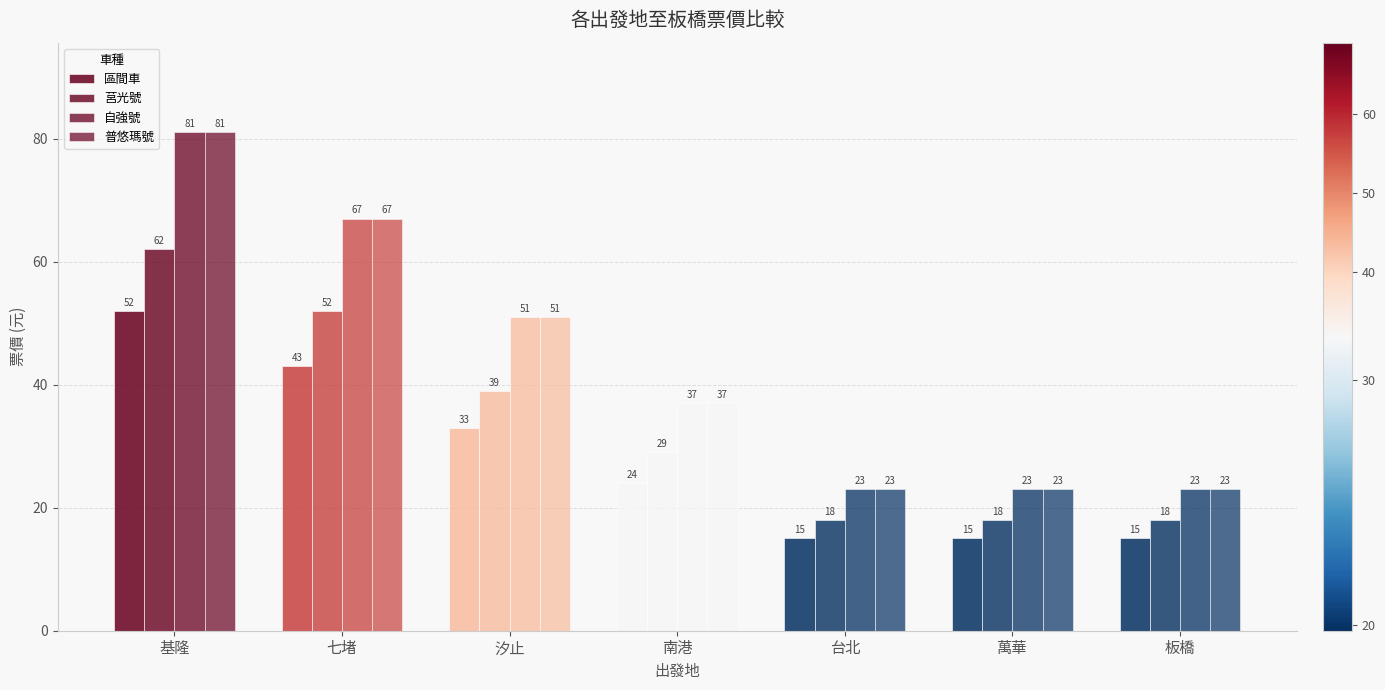

At how many categories does at least one series exceed 49?

3